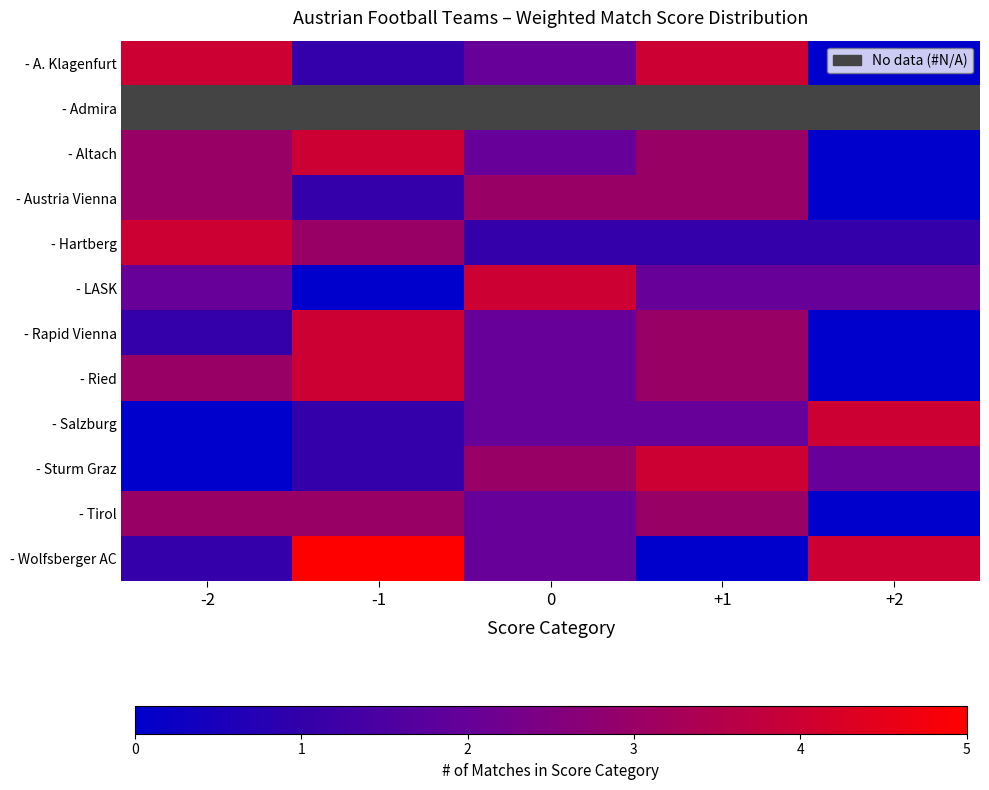

Count the number of data series in this chart.

12